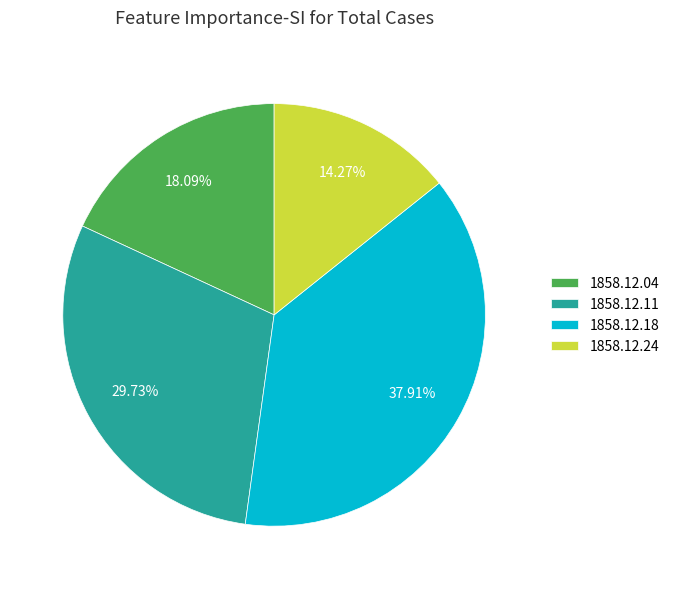

To the nearest percent, what is the average slice percentage?

25%